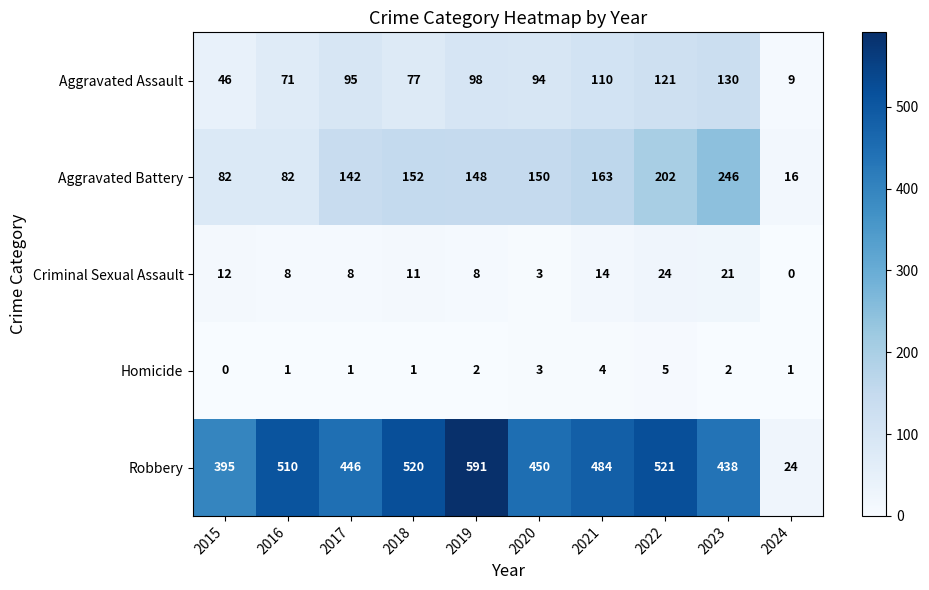

How many positive values does the Homicide series have?

9